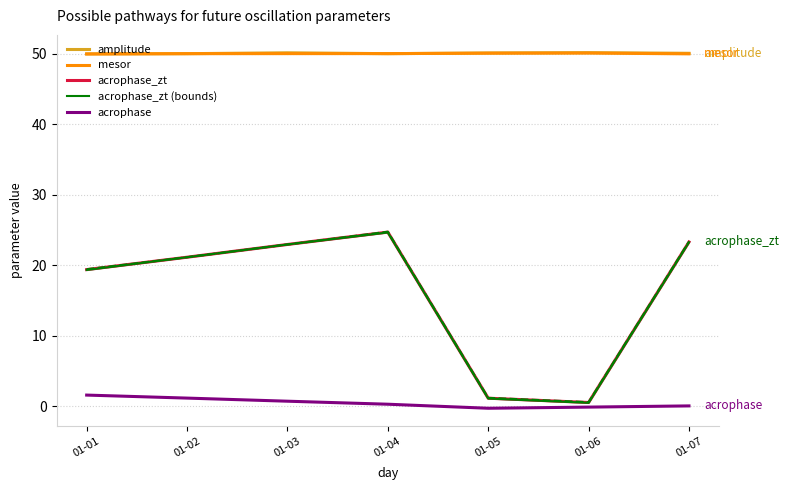

How many data points in amplitude are above 50?

4